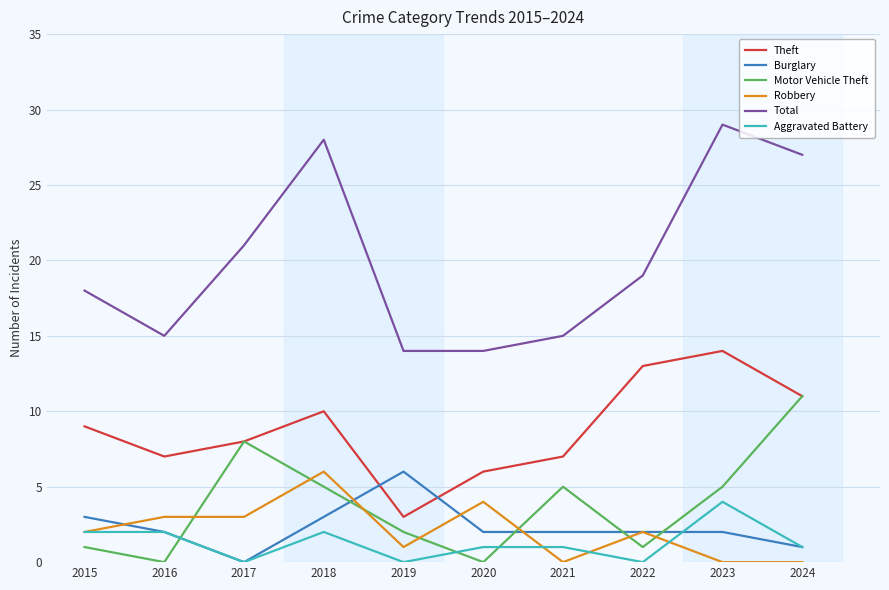

Is the value of Theft at 2018 greater than the value of Total at 2019?

No